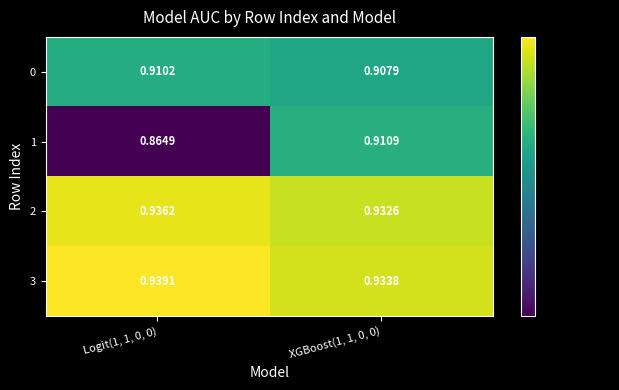

Rank the series by their maximum value, from highest to lowest.

3, 2, 1, 0